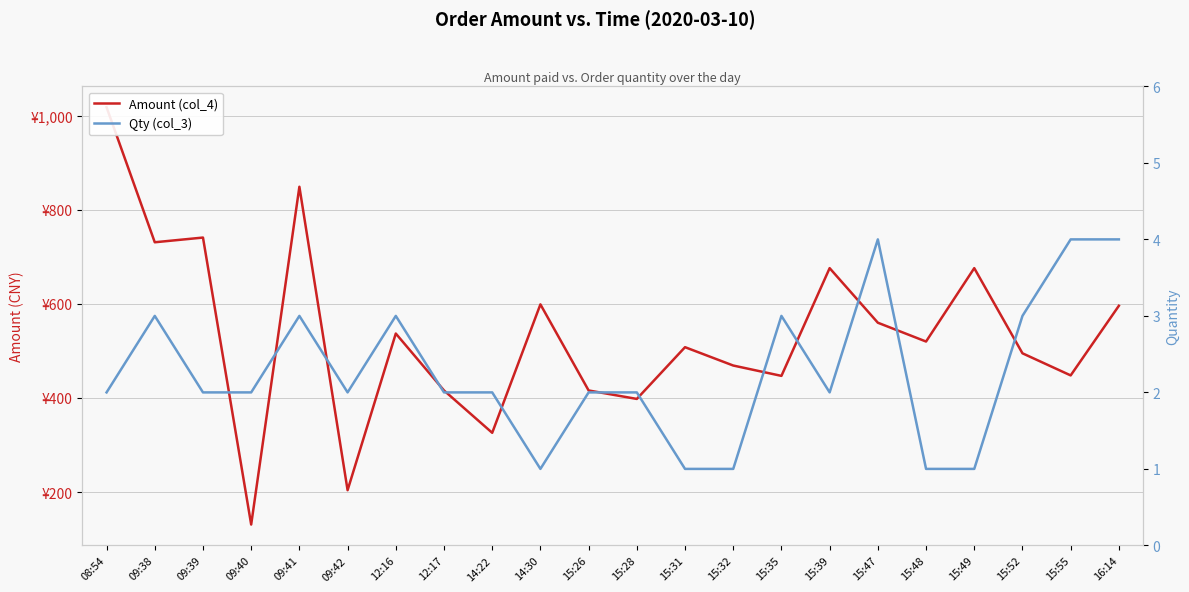

At which label does Amount (col_4) first exceed 520?

08:54